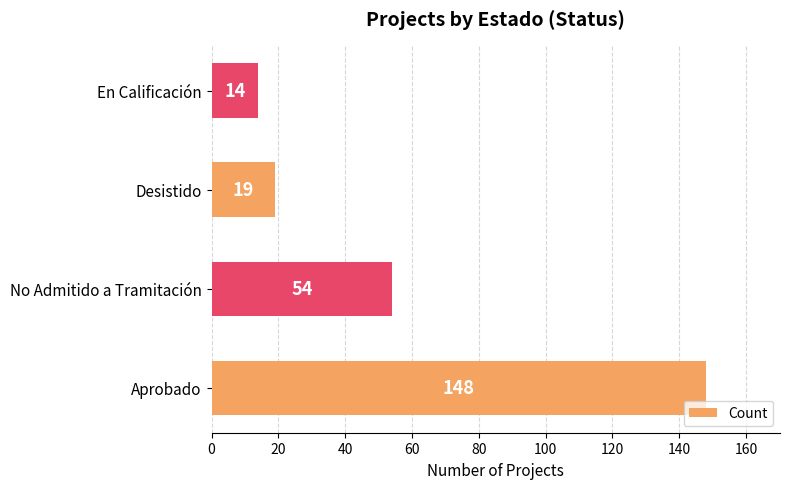

What is the greatest value displayed?

148